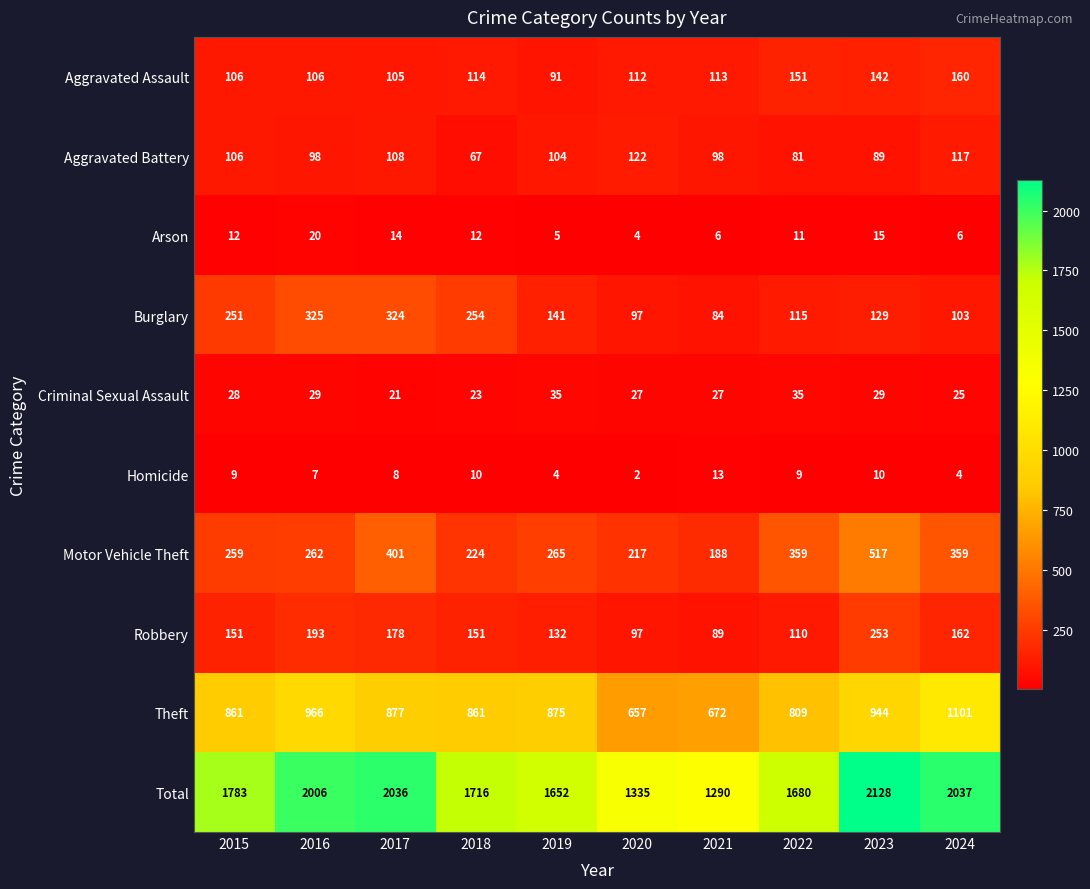

How many series are shown in this chart?

10